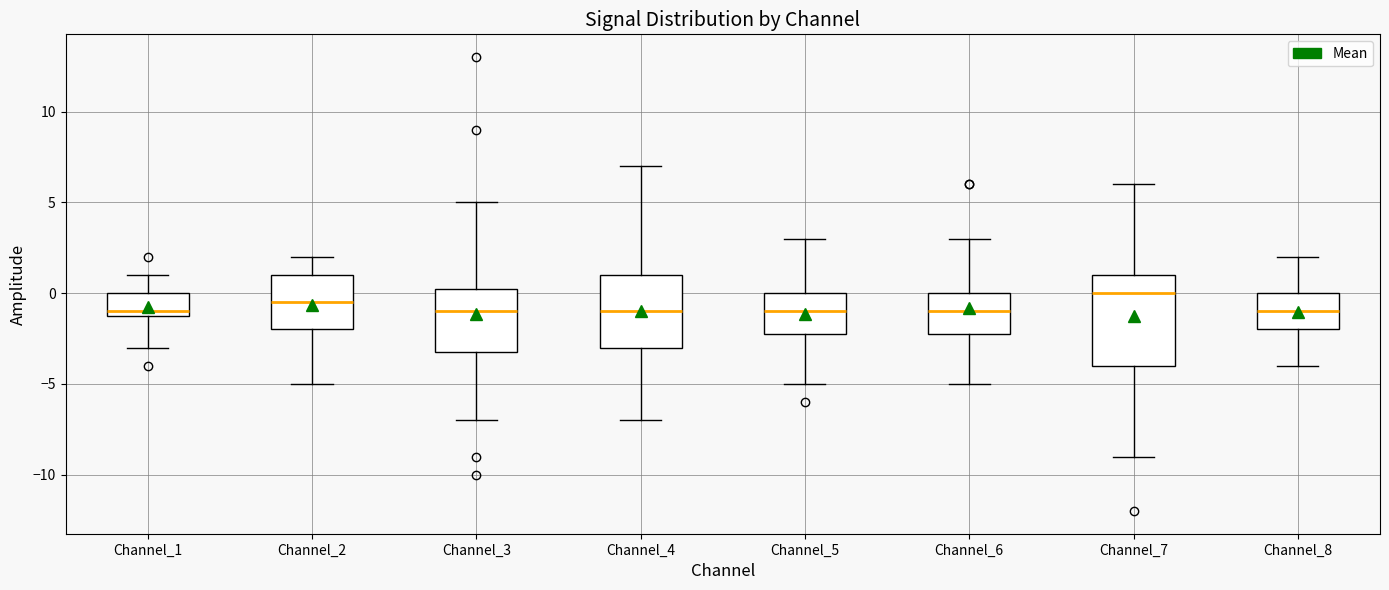

Reading left to right, read every box against the y-axis: the position of its median line, the range the box covers, and the ends of its whiskers. The values are not printed on the chart, so give them approximately, as read against the axis.

Channel_1: median -1.0 (just above the box's lower edge), box -1.0 to 0.0, whiskers -3.0 to 1.0
Channel_2: median -0.5, box -2.0 to 1.0, whiskers -5.0 to 2.0
Channel_3: median -1.0, box -3.0 to 0.5, whiskers -7.0 to 5.0
Channel_4: median -1.0, box -3.0 to 1.0, whiskers -7.0 to 7.0
Channel_5: median -1.0, box -2.0 to 0.0, whiskers -5.0 to 3.0
Channel_6: median -1.0, box -2.0 to 0.0, whiskers -5.0 to 3.0
Channel_7: median 0.0, box -4.0 to 1.0, whiskers -9.0 to 6.0
Channel_8: median -1.0, box -2.0 to 0.0, whiskers -4.0 to 2.0